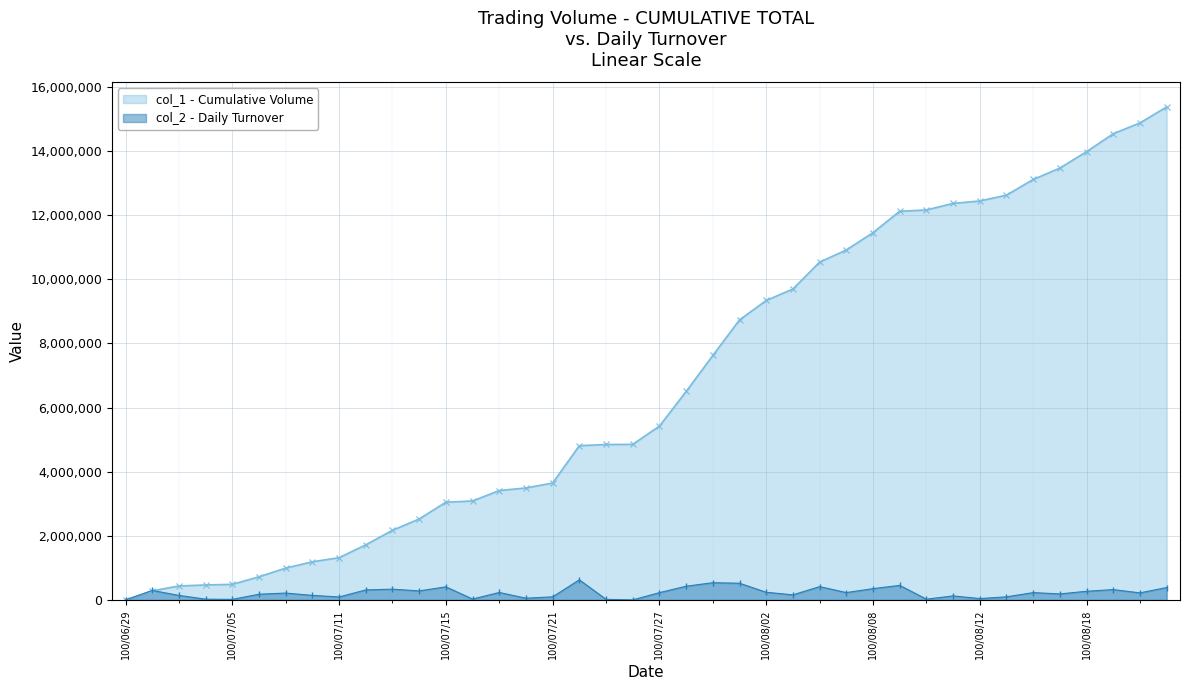

How many positive values are there?

39